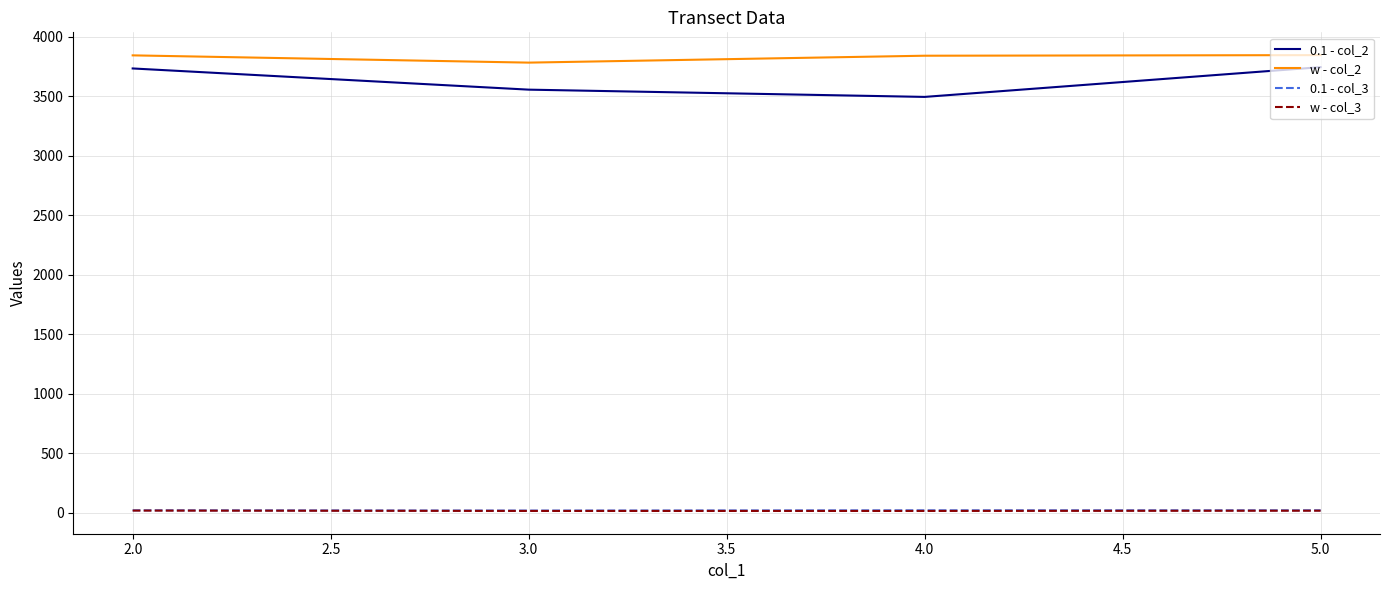

Which series has the widest spread of values?

0.1 - col_2